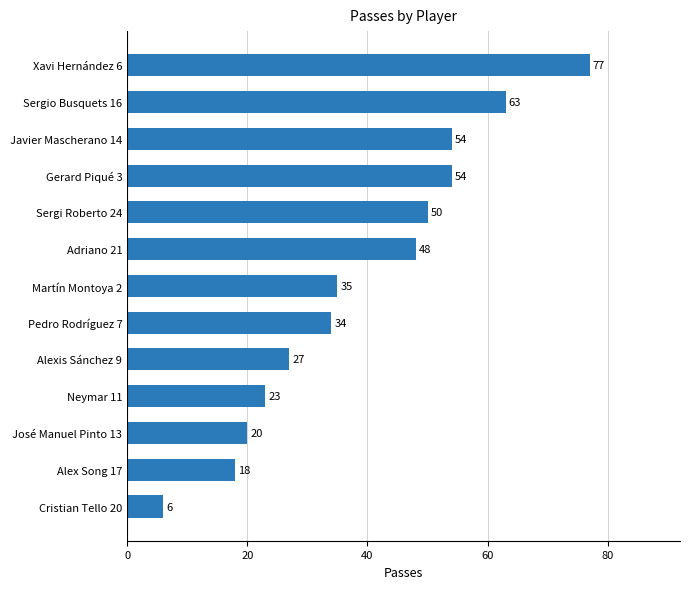

What is the minimum value shown in the chart?

6